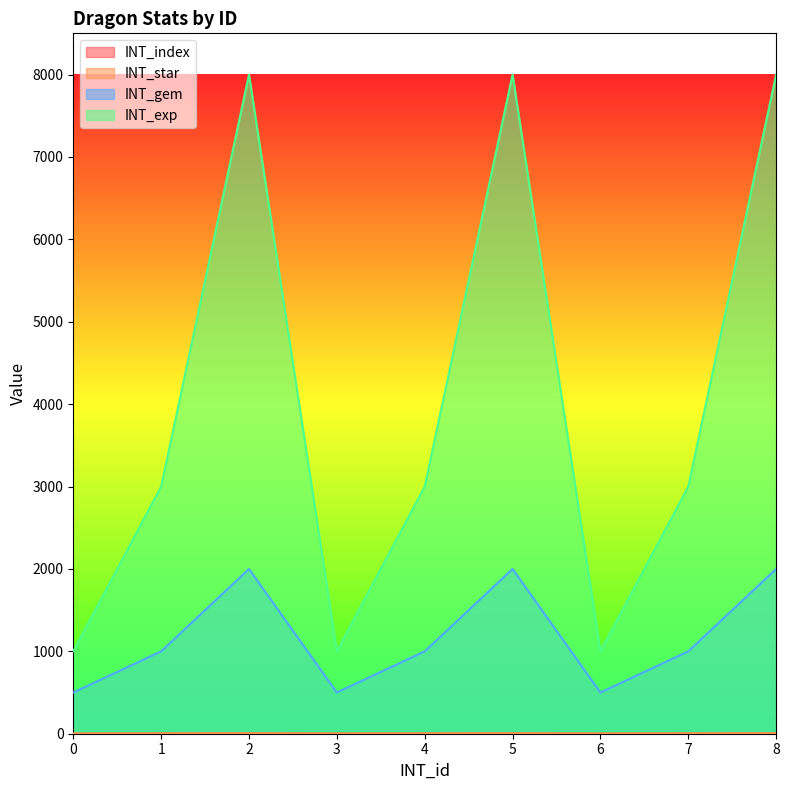

What is the sum of the INT_index values at 8 and 0?

4